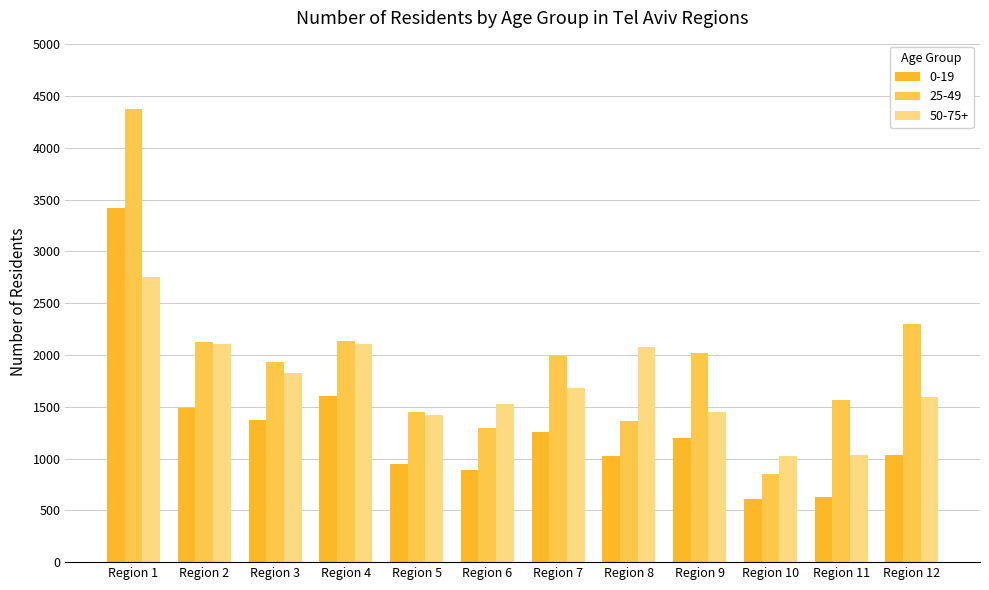

What is the sum of the 0-19 values at Region 4 and Region 12?

2644